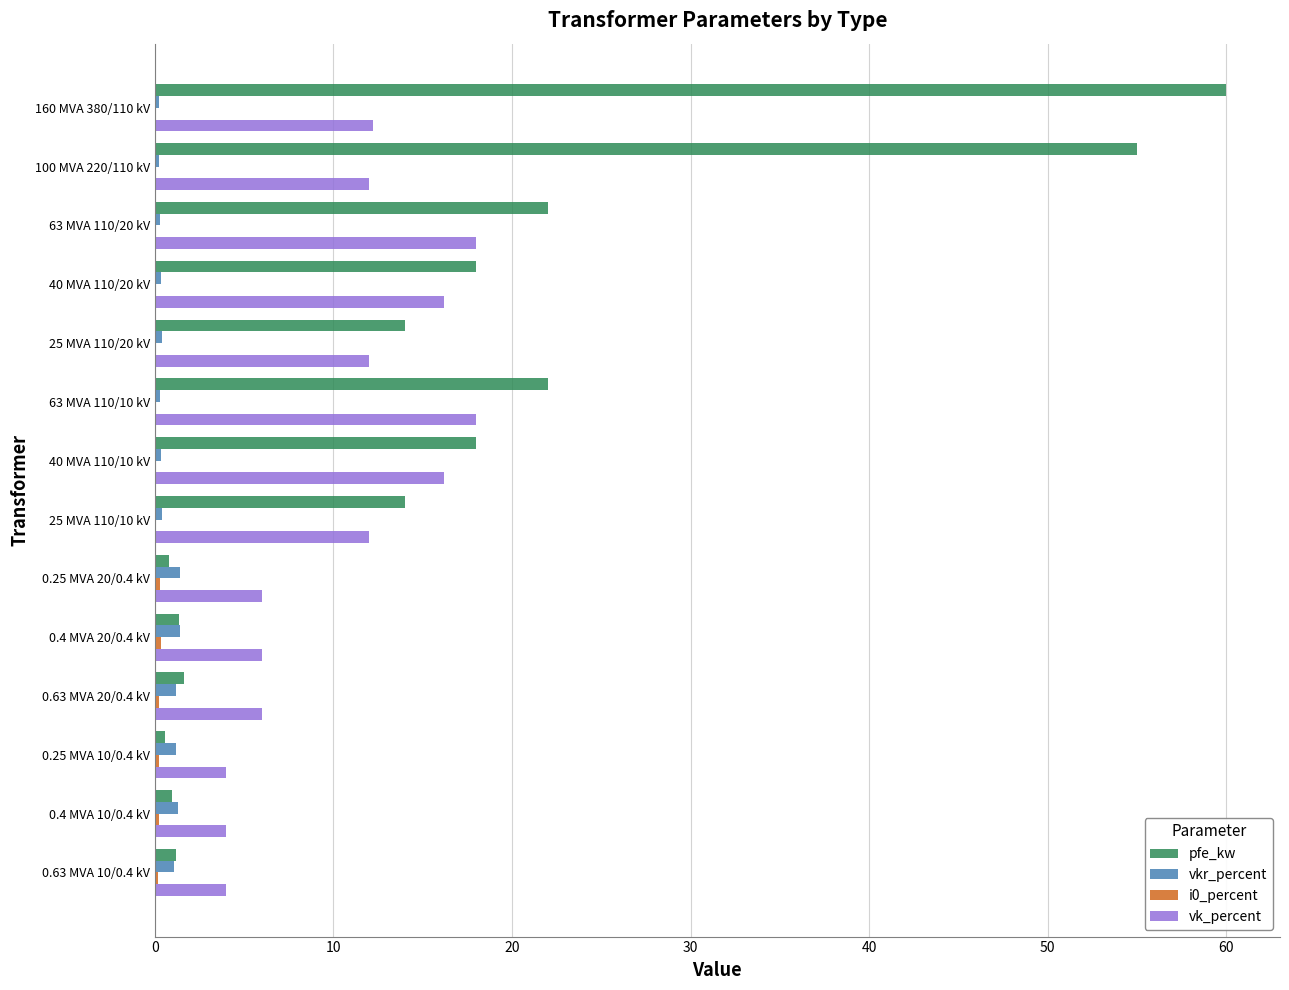

Which series changed the most between 40 MVA 110/20 kV and 0.63 MVA 20/0.4 kV?

pfe_kw